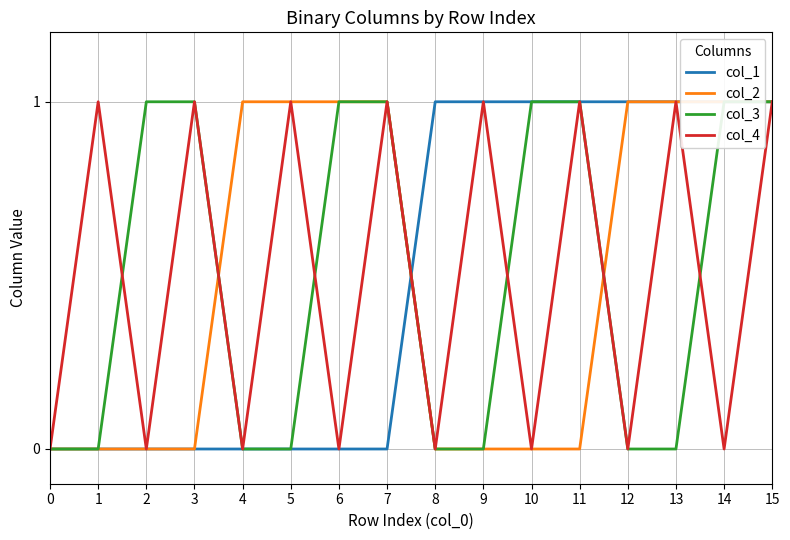

Which series ends up on top after the final intersection of col_1 and col_4?

col_1